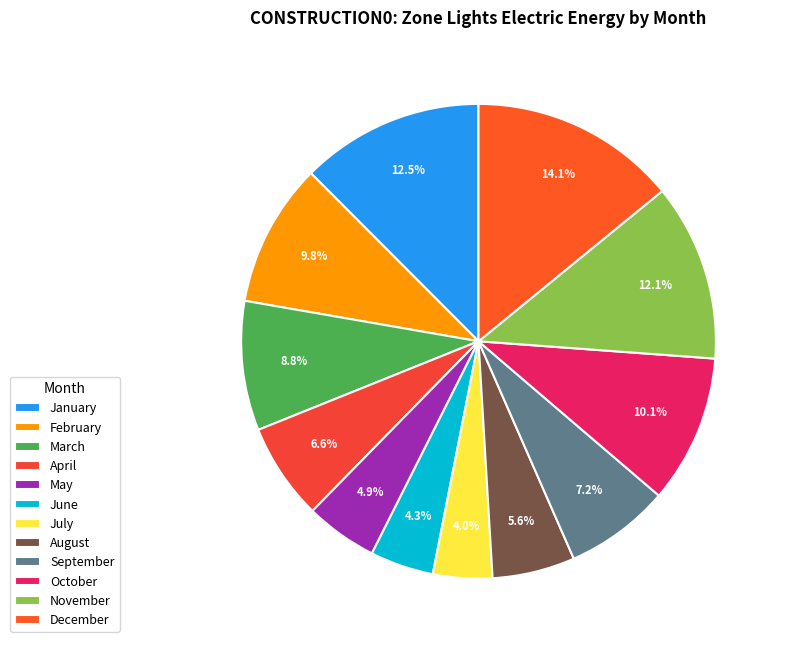

What is the change in value from February to September?

-914758470.4